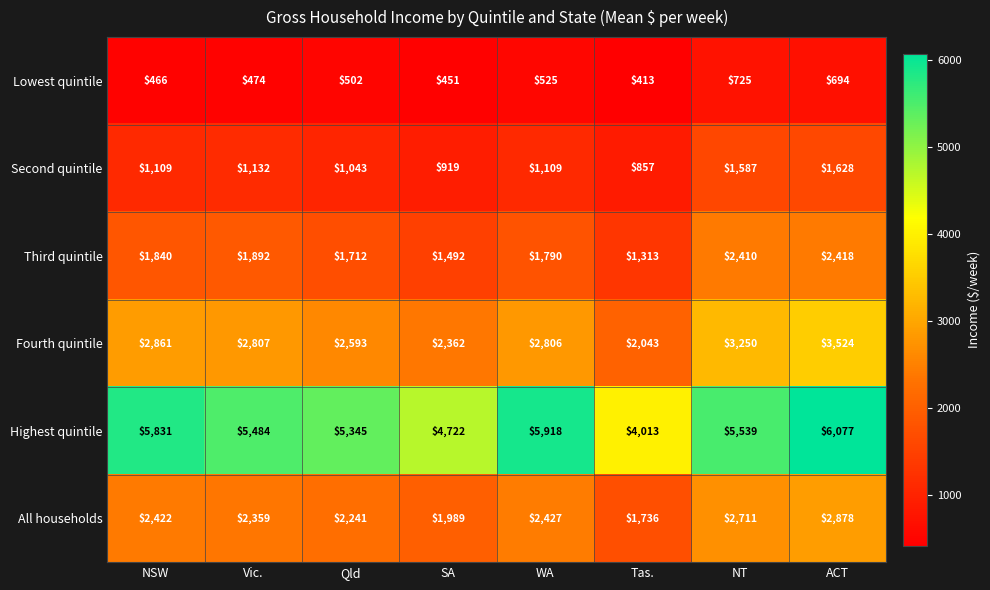

Where is Fourth quintile nearest to the value 2783?

WA